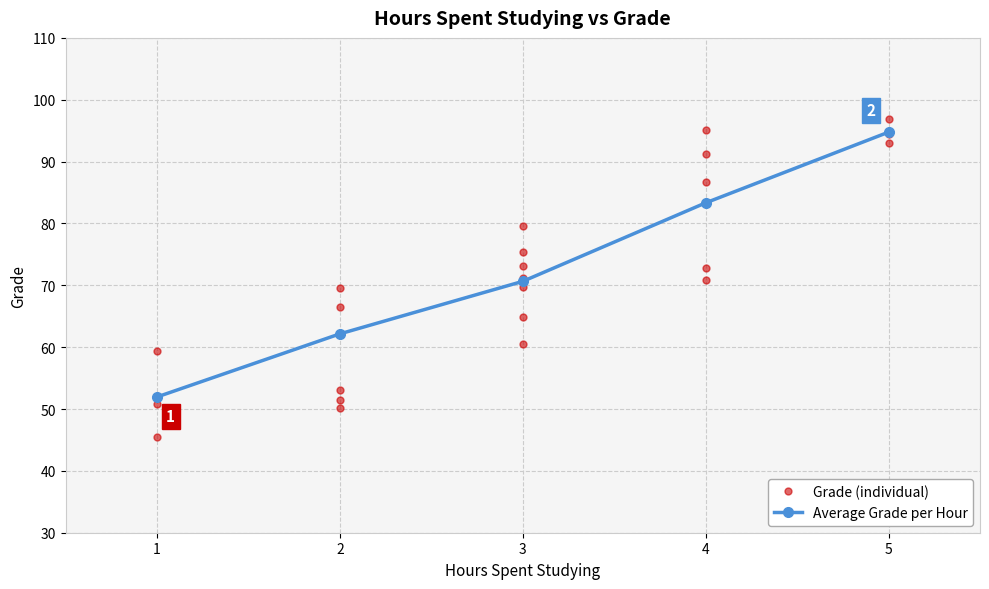

True or false: Average Grade per Hour has more than 1 interior local peaks.

False